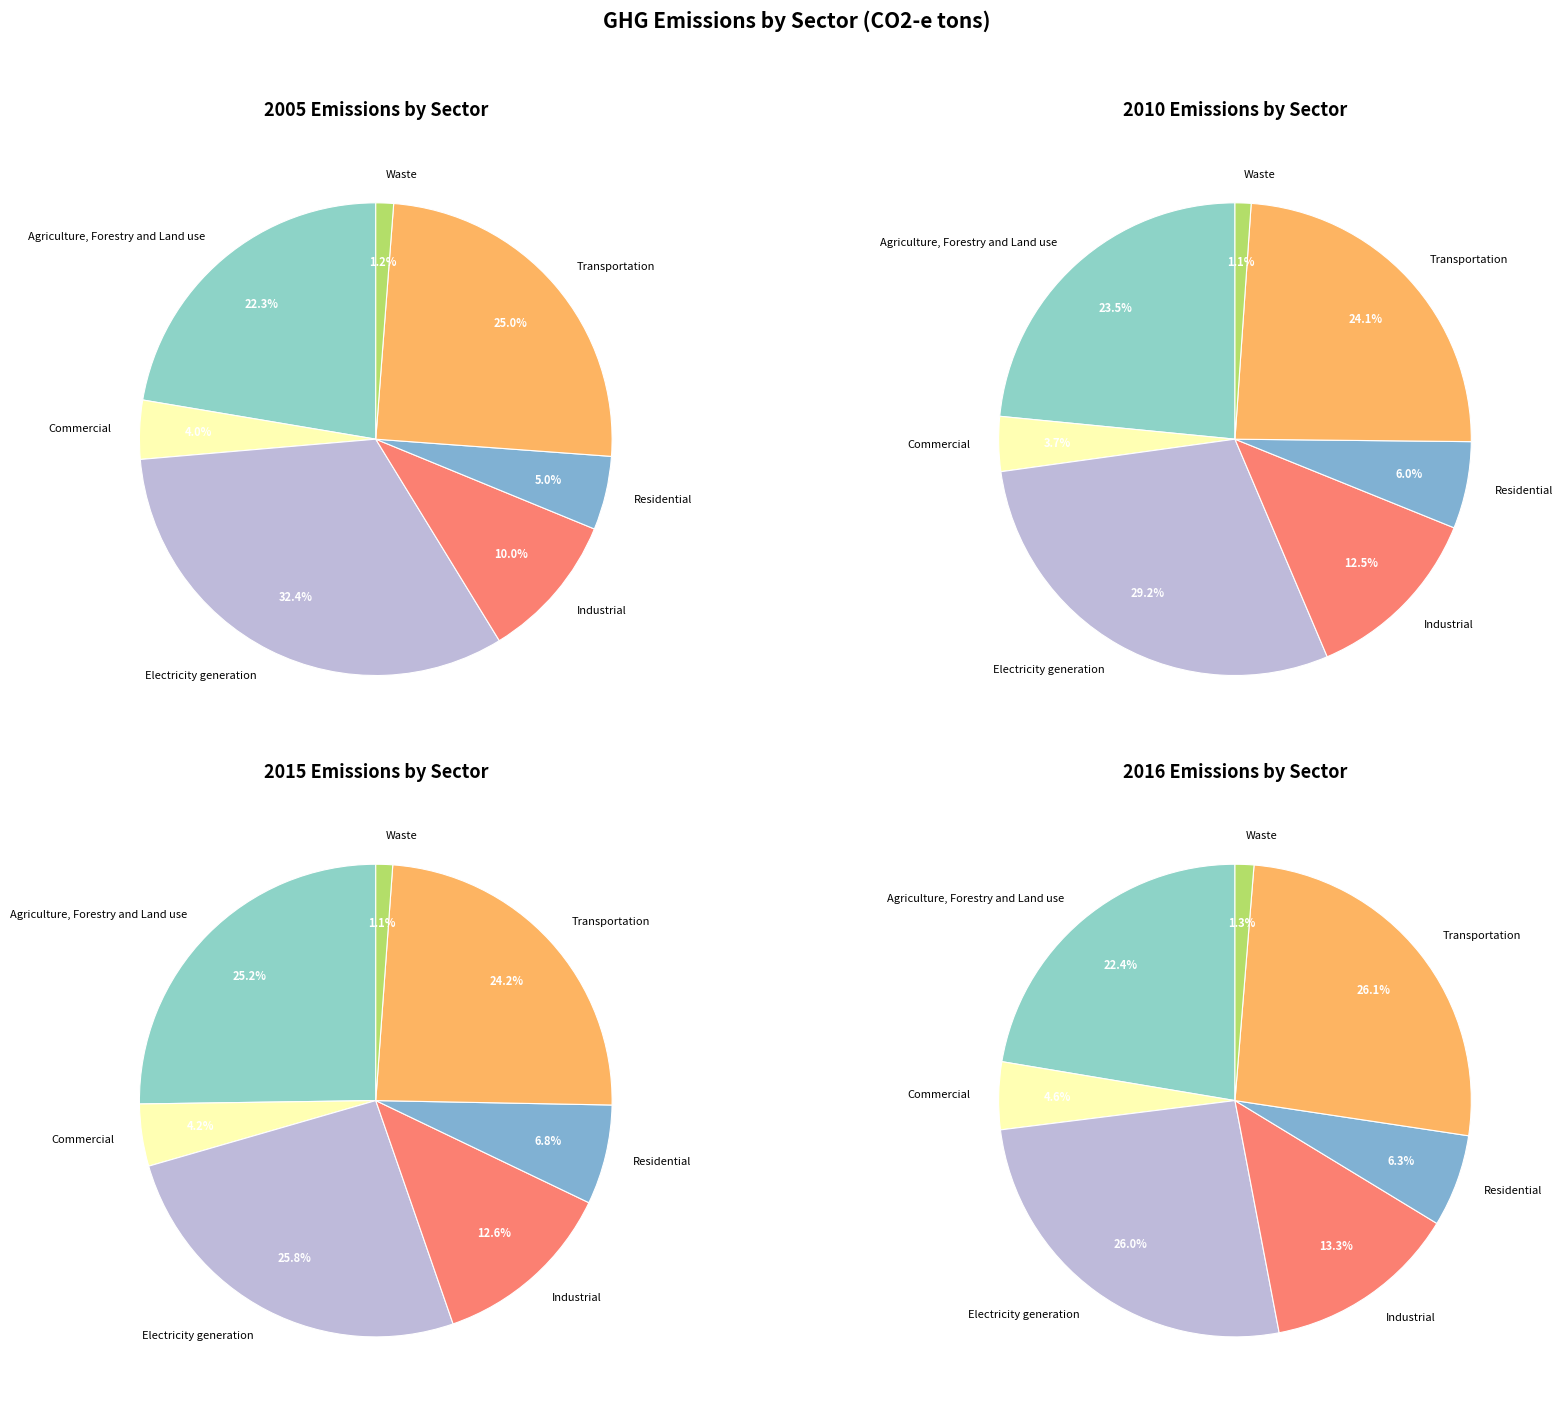

Is the sum of Transportation and Electricity generation greater than half?

Yes